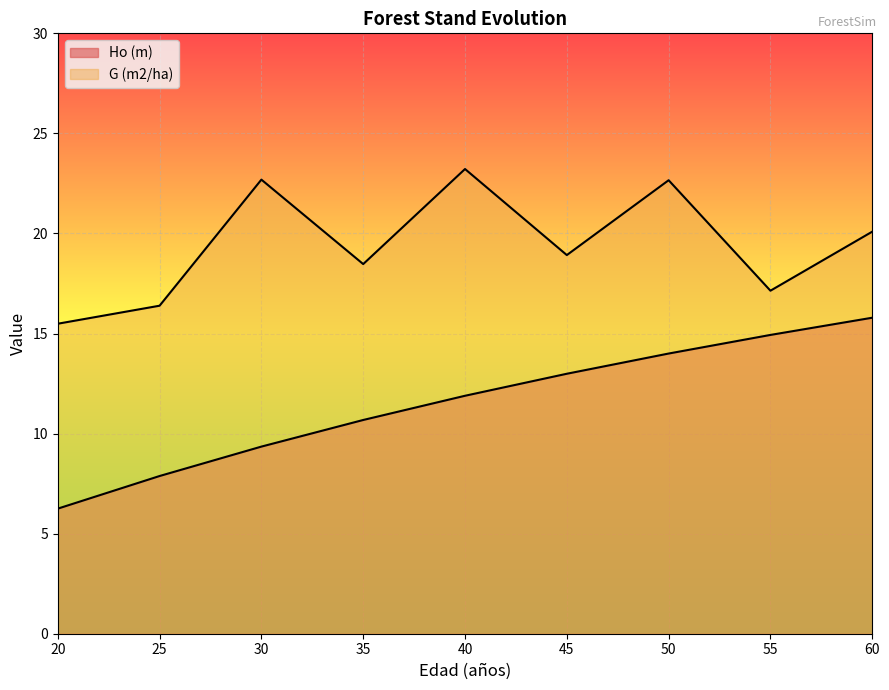

What is the value of the G (m2/ha) point at the 7th from the left?

22.7